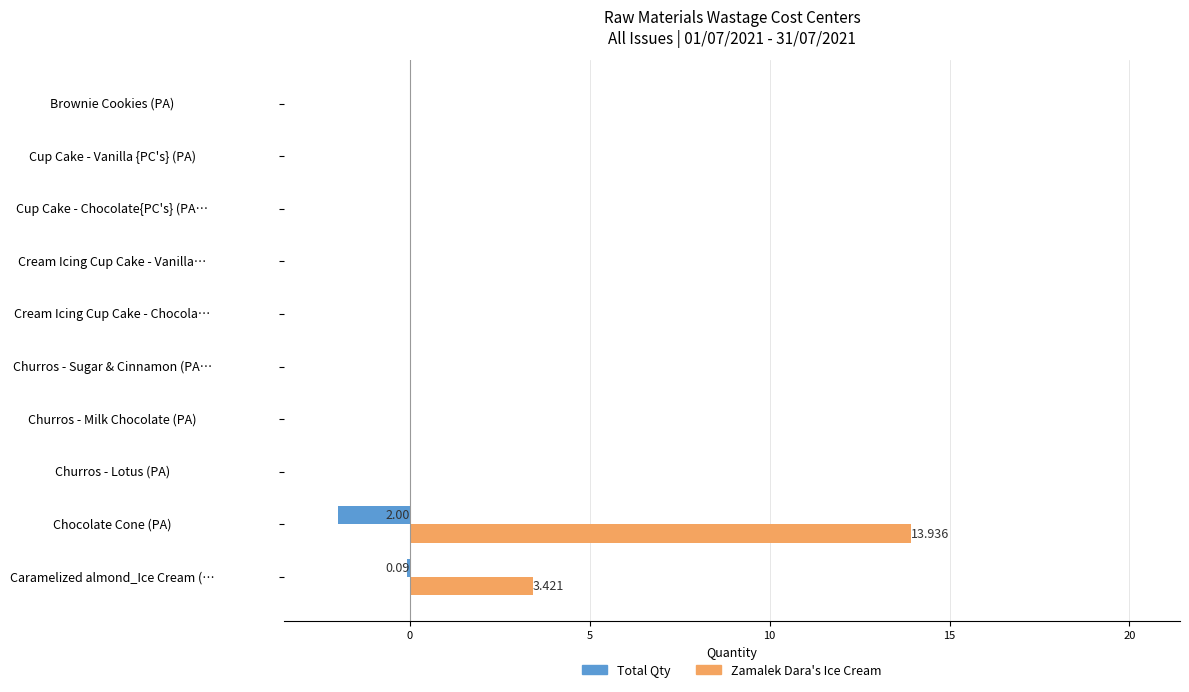

Which series has the largest total across all categories?

Zamalek Dara's Ice Cream